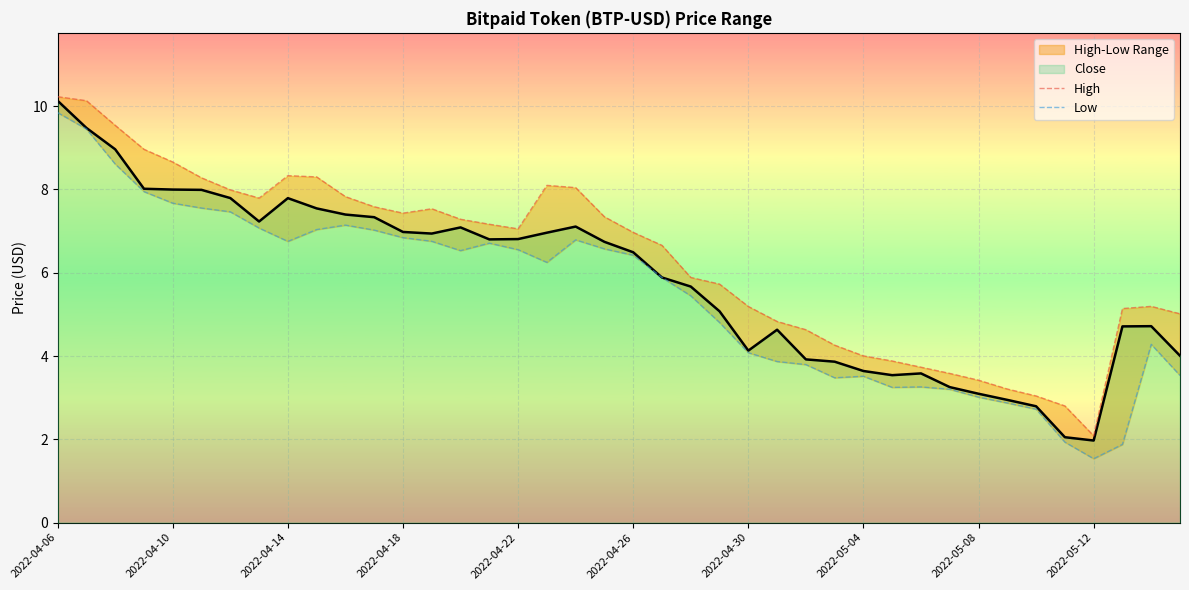

Between 34 and 37, which series saw the biggest shift?

High